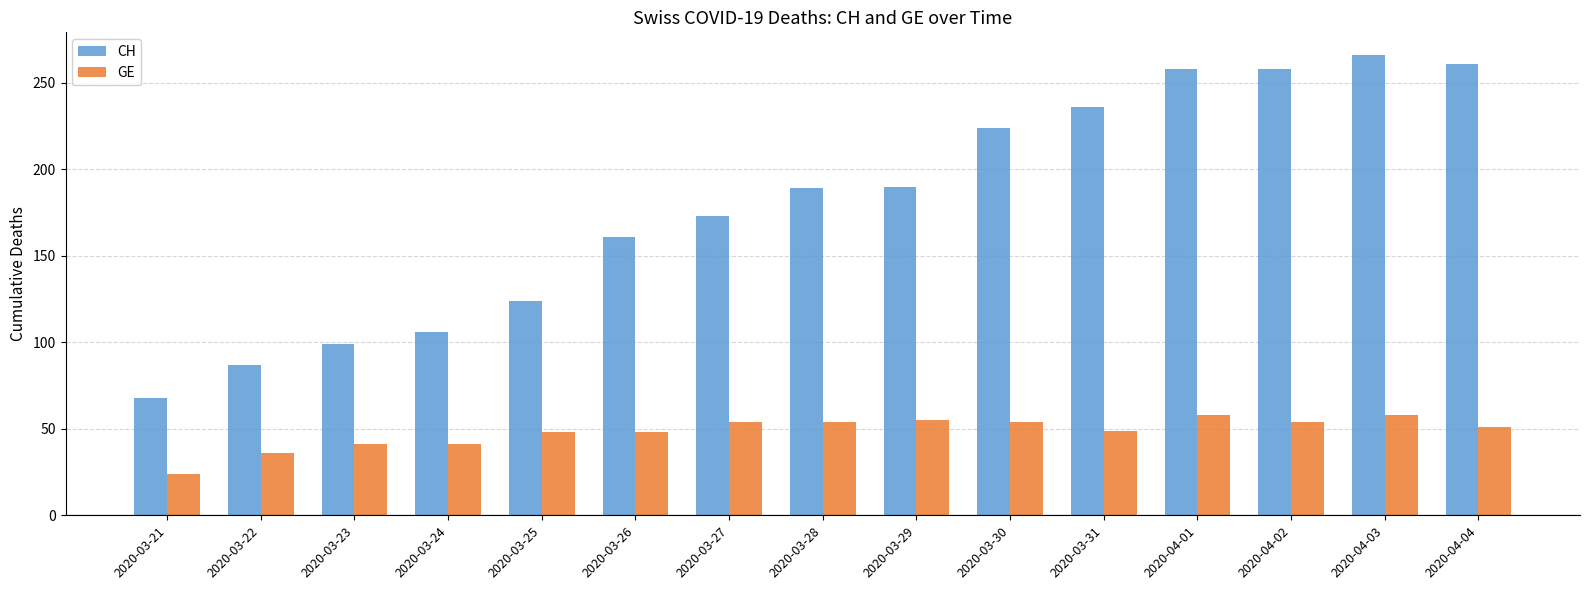

Which category has the lowest value in the CH series?

2020-03-21